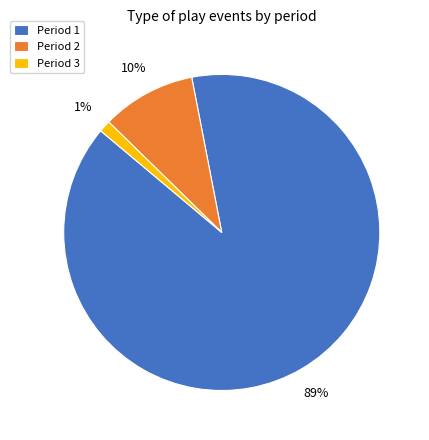

To the nearest percent, what is the combined percentage of Period 3 and Period 1?

90%